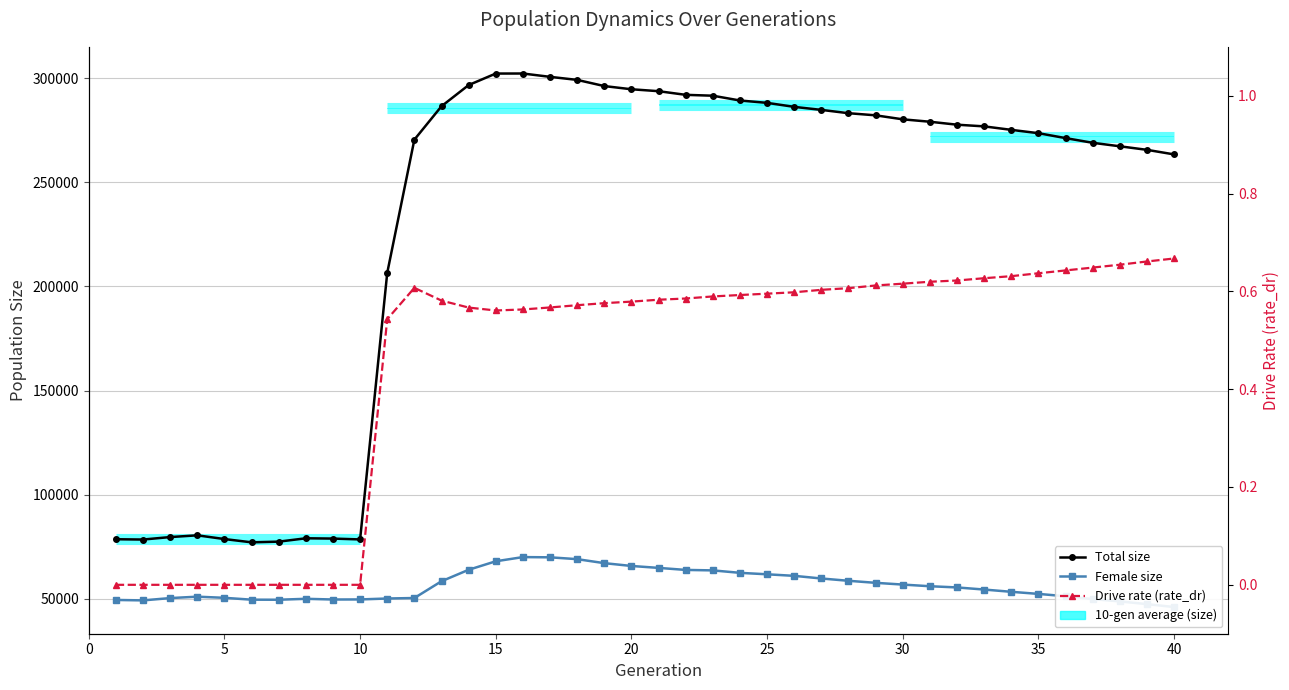

How many values in the Total size series exceed 277722?

19